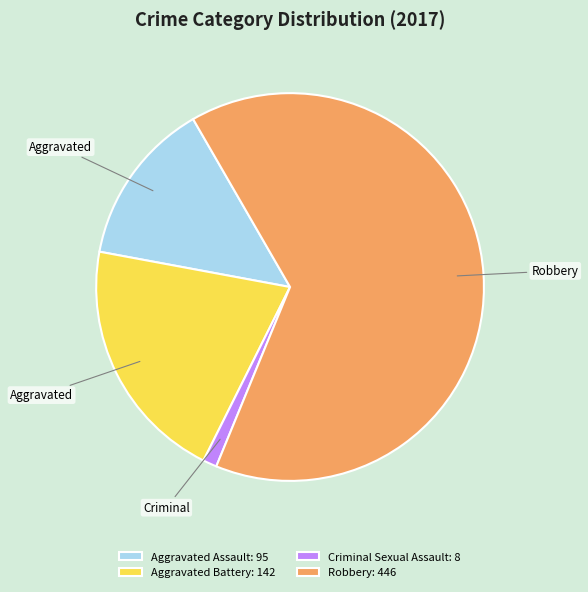

Combined, do Criminal Sexual Assault: 8 and Aggravated Assault: 95 account for over 50%?

No